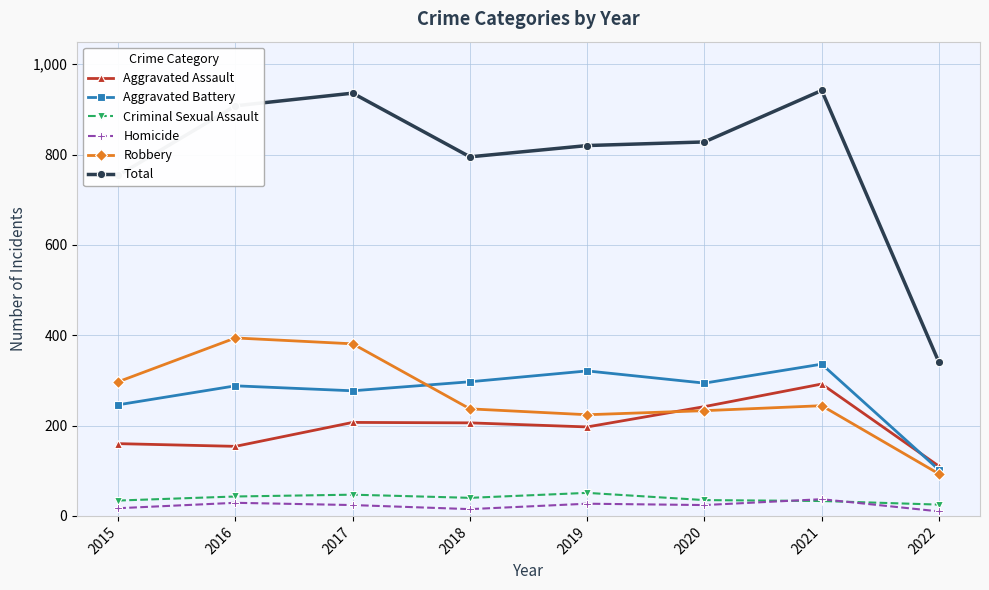

Which series has the largest total across all categories?

Total